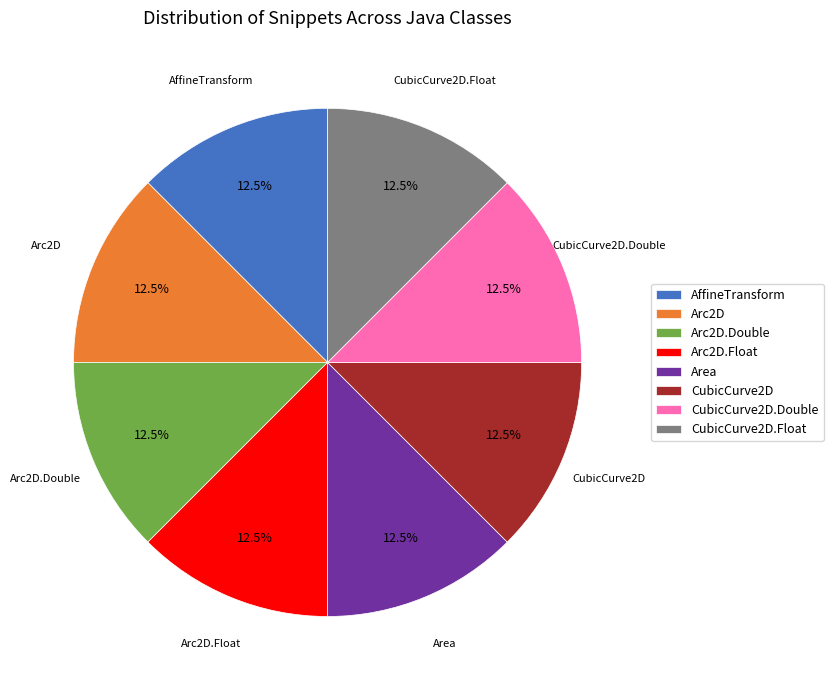

How many segments does this pie chart have?

8